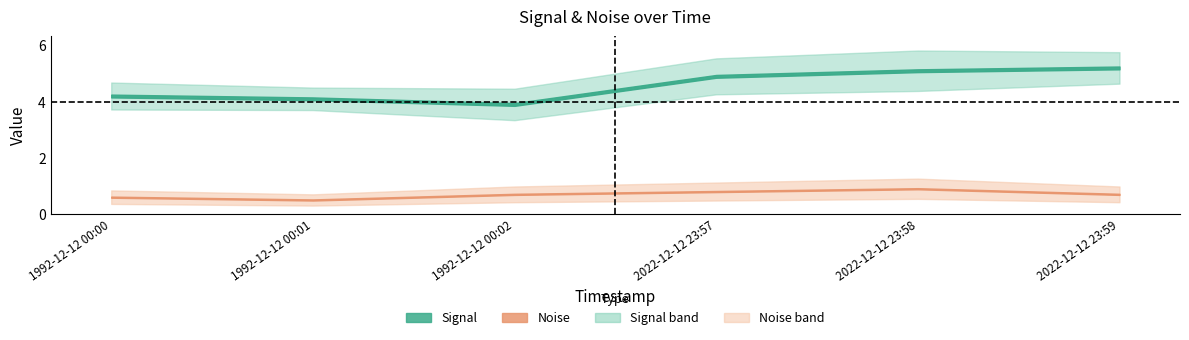

Is the value of signal at 2022-12-12 23:57 greater than the value of noise at 1992-12-12 00:00?

Yes